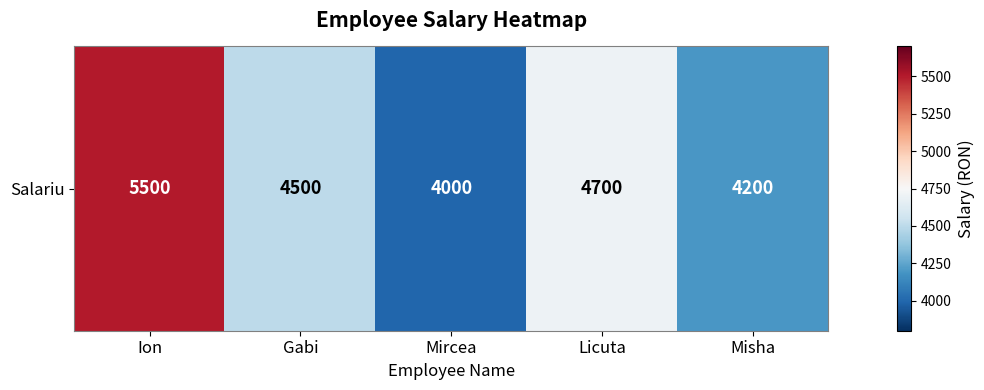

What is the sum of all values?

22900